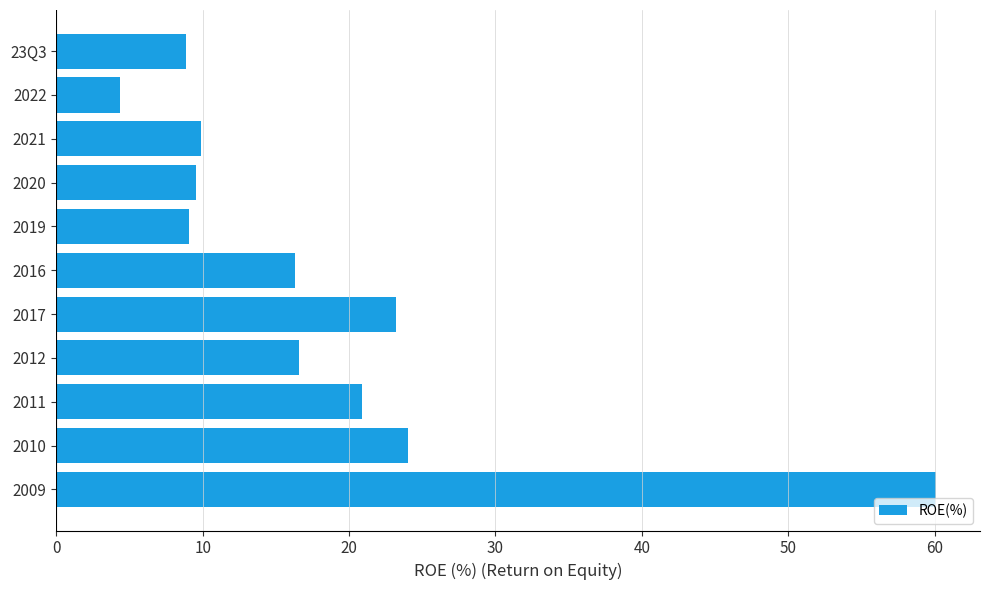

What is the approximate value at 2011?

20.9